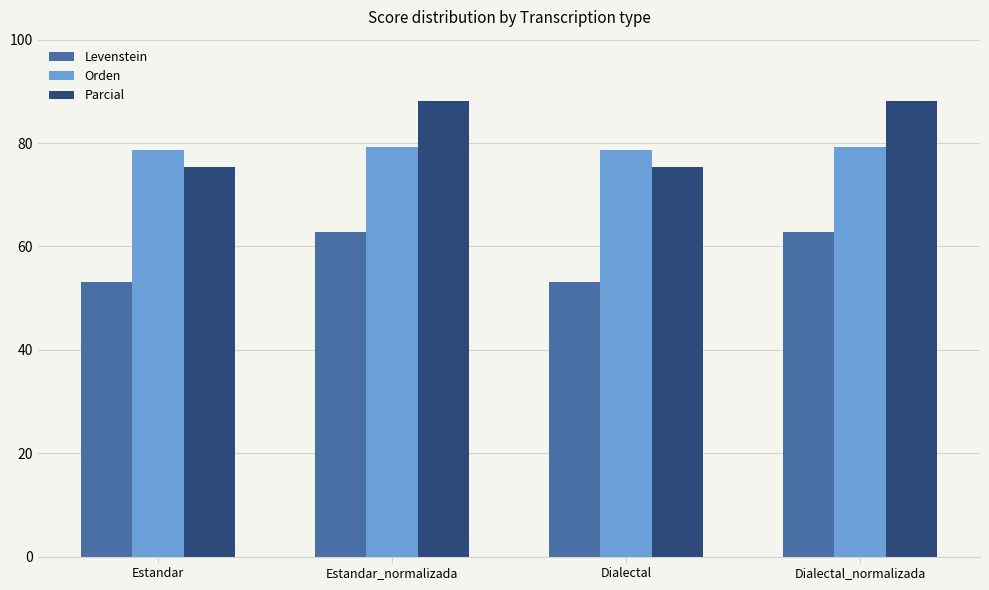

What position from the right is Estandar_normalizada?

3